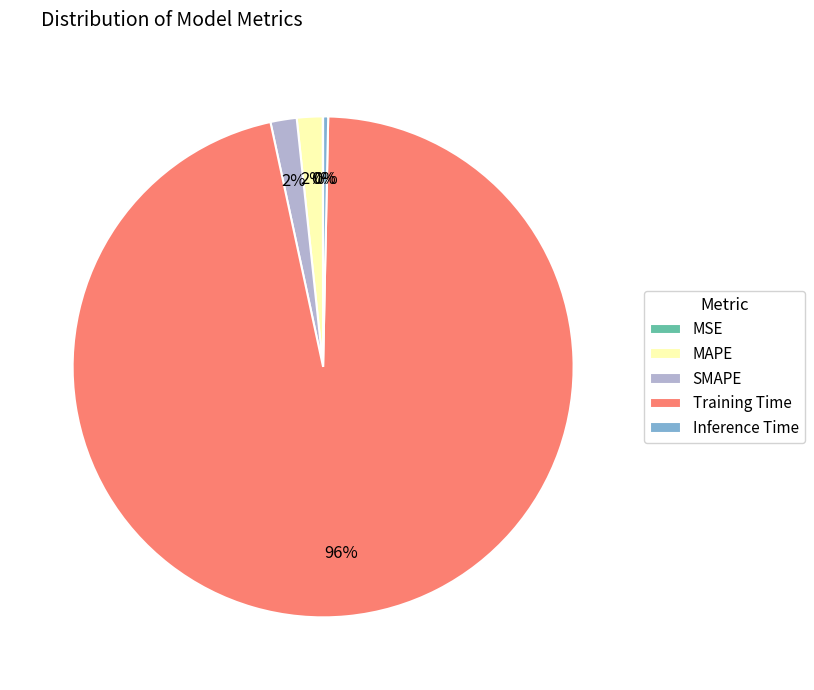

The Training Time slice represents 96% of the pie. True or false?

True